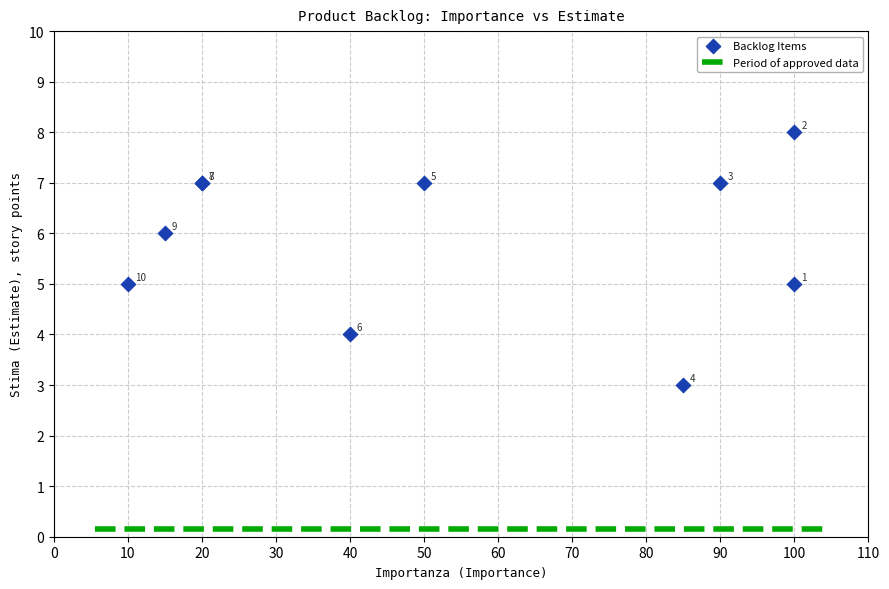

What Y value in the scatter plot is closest to 5?

5